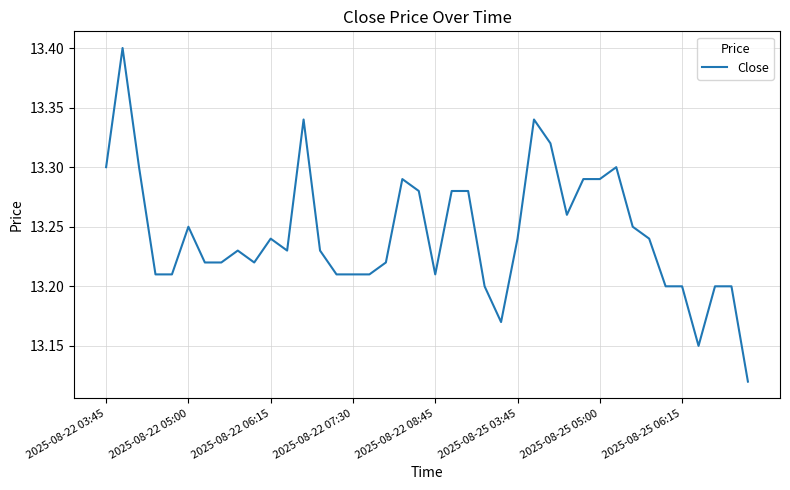

What is the difference between the maximum and minimum values?

0.3